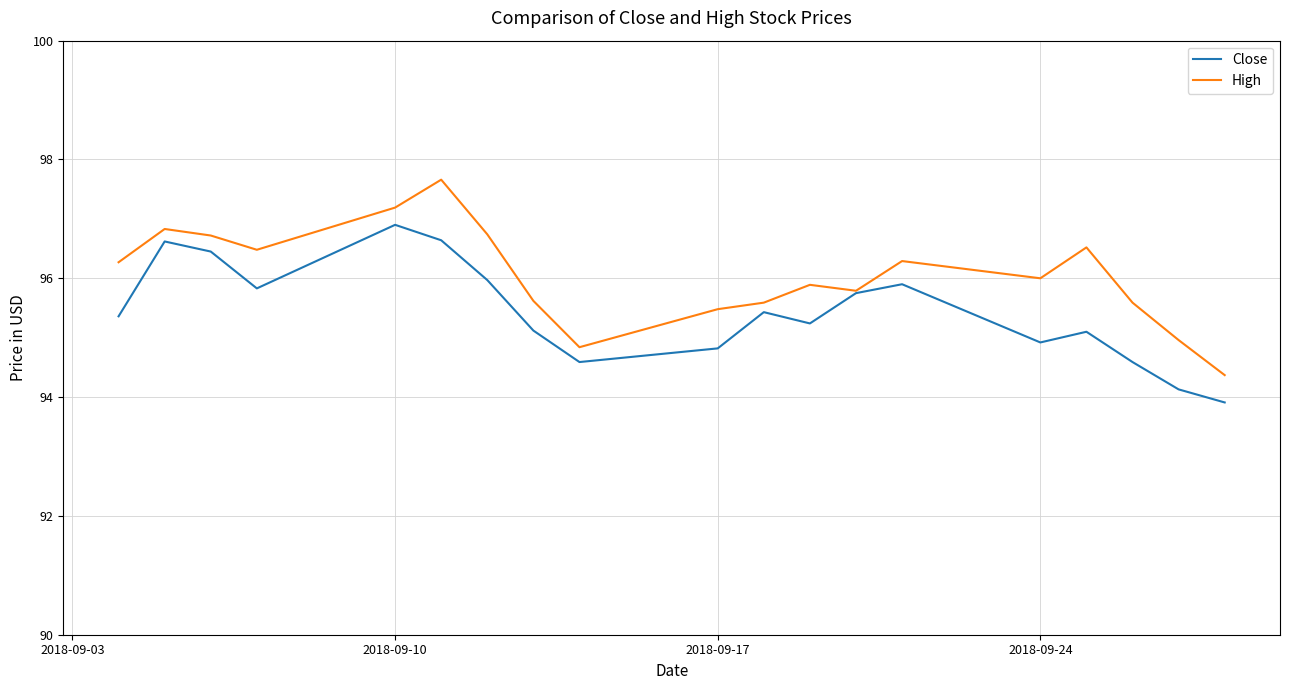

What is the smallest value displayed?

93.9